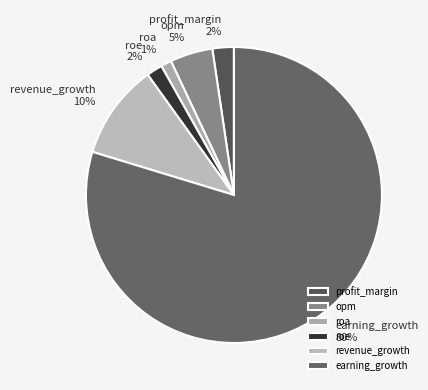

What is the largest slice in the pie chart?

earning_growth